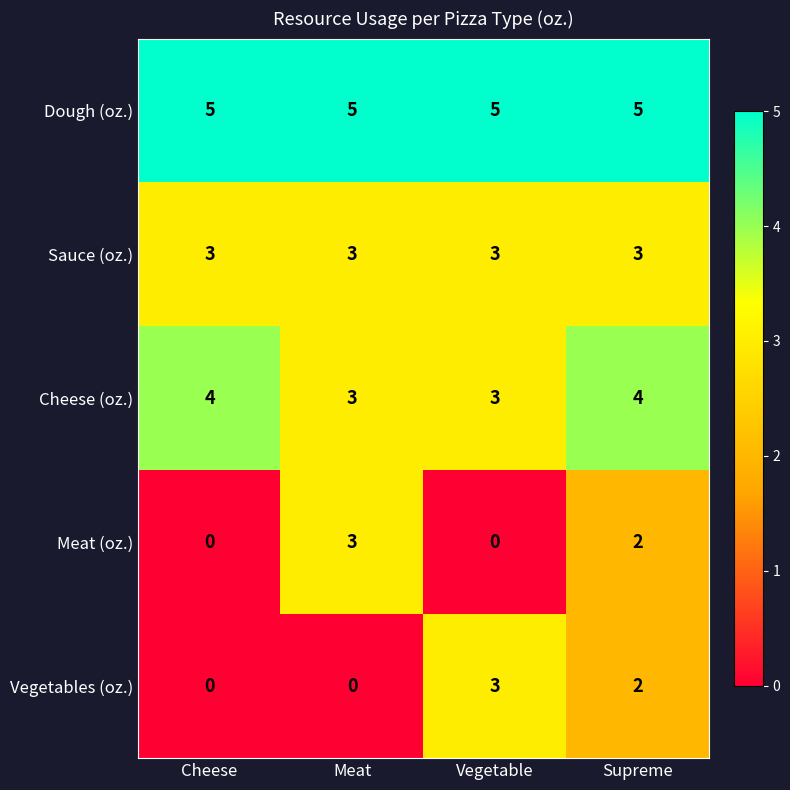

What is the lowest value of the Dough (oz.) series?

5